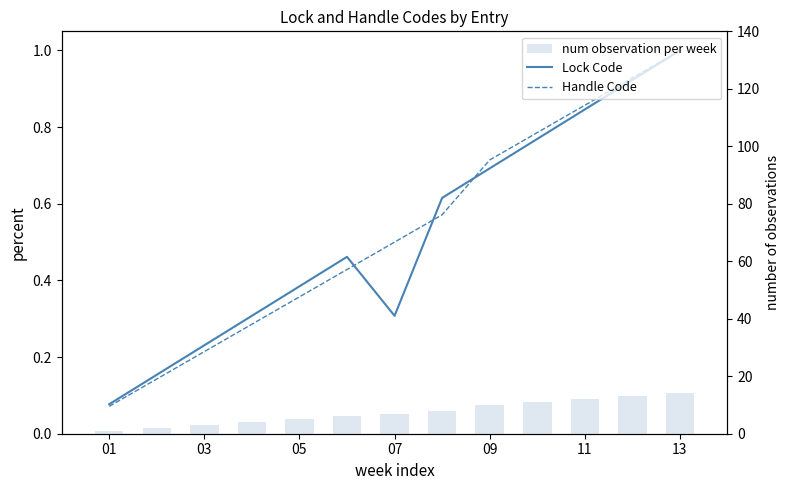

What is the maximum value shown in the chart?

14.0